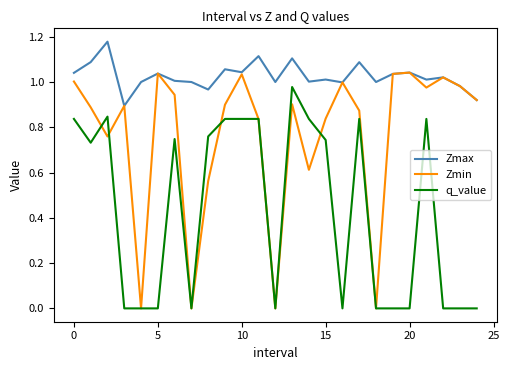

Rank the series by their maximum value, from highest to lowest.

Zmax, Zmin, q_value